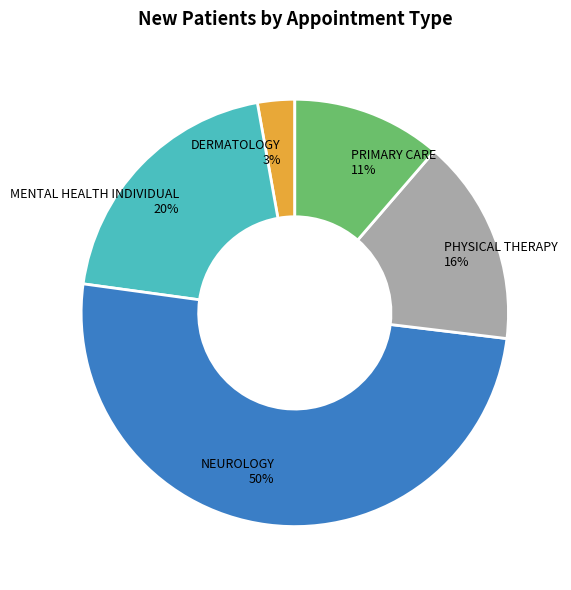

Which category has the smallest portion of the pie?

DERMATOLOGY